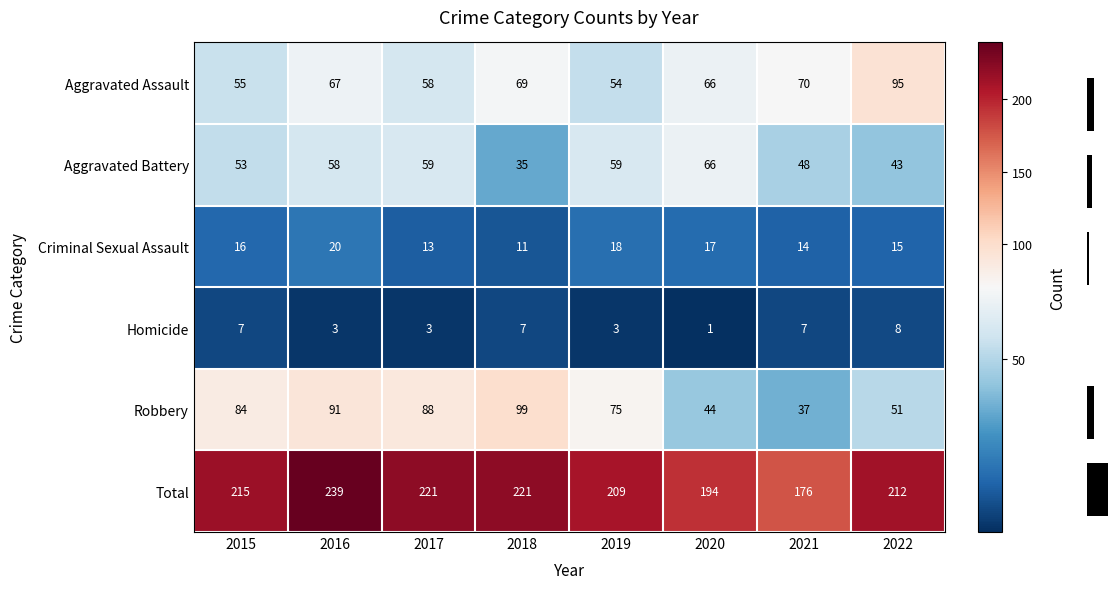

Where is Homicide nearest to the value 4?

2016